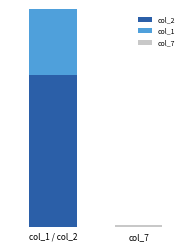

What is the difference between the col_7 values at col_1 / col_2 and col_7?

111312.5